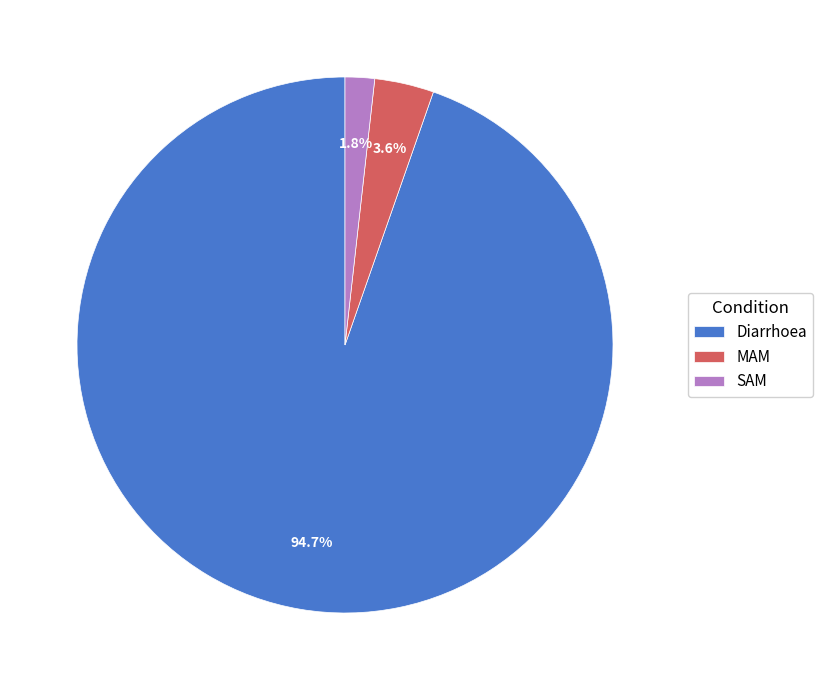

What percentage is NOT represented by MAM?

96.4%